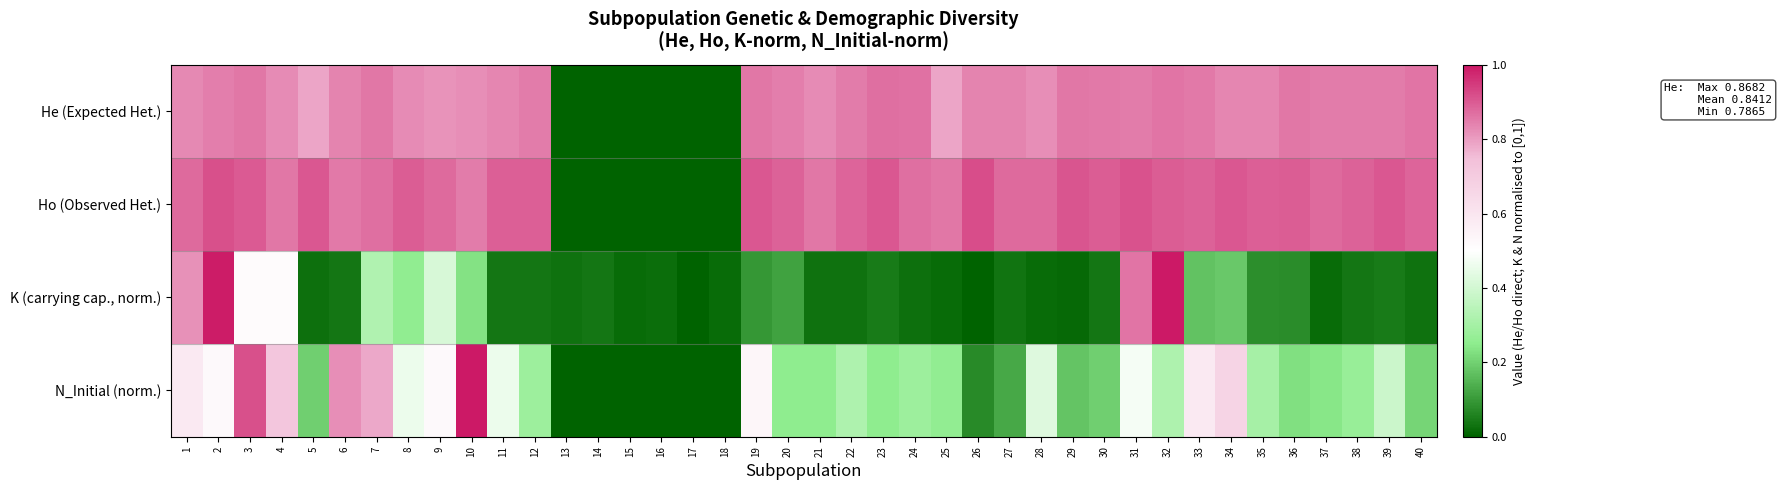

At 18, list the series in order from smallest to largest.

He (Expected Het.), Ho (Observed Het.), N_Initial (norm.), K (carrying cap., norm.)